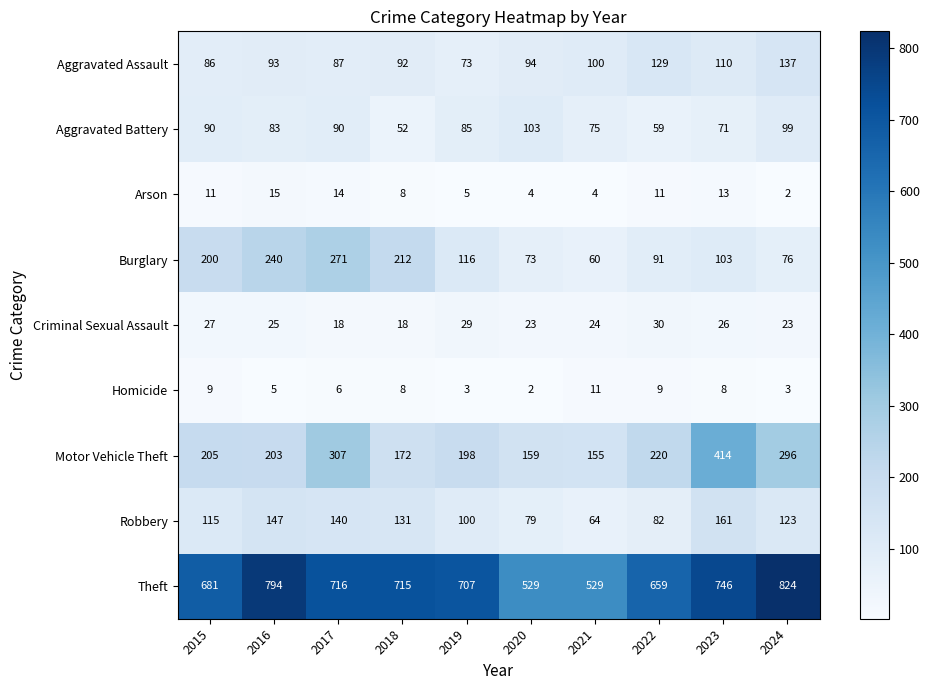

The Aggravated Assault series shows 129 at 2015. True or false?

False